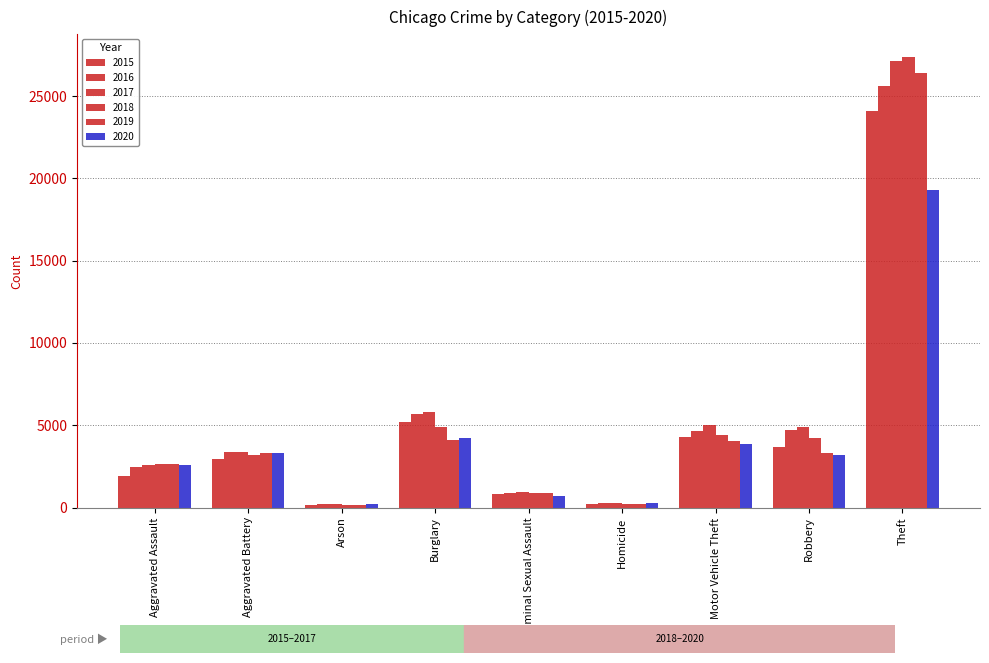

The 2015 series shows 39134 at Theft. True or false?

False